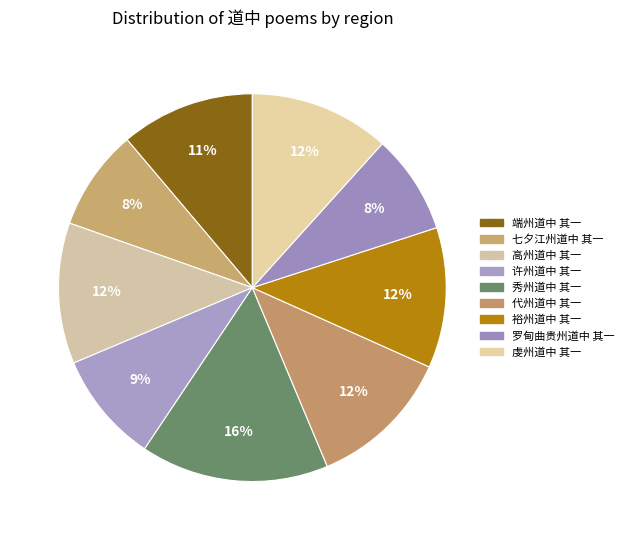

Do 秀州道中 其一 and 代州道中 其一 together represent more than half of the pie?

No